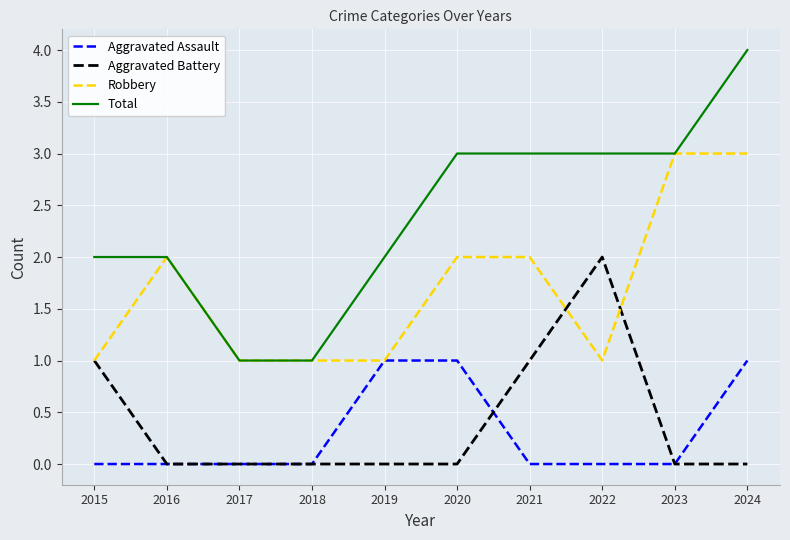

Is the value of Total at 2020 greater than the value of Aggravated Assault at 2016?

Yes